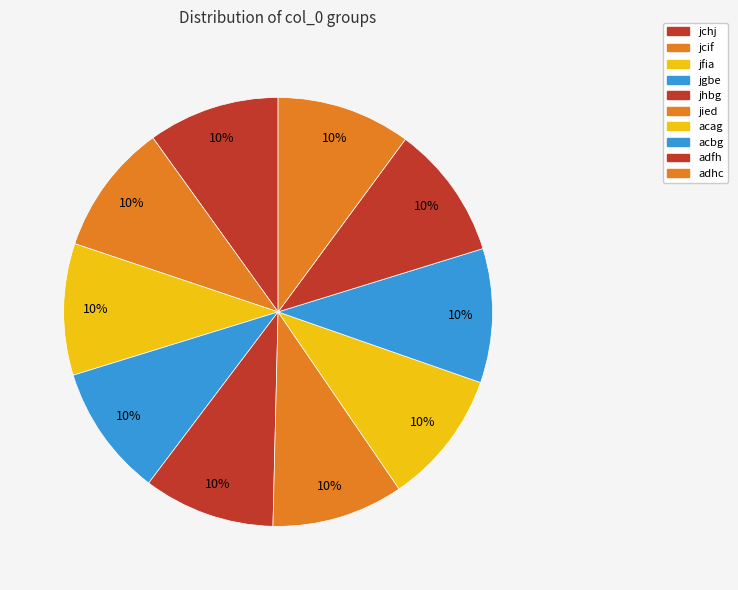

True or false: acag accounts for 19% of the total.

False